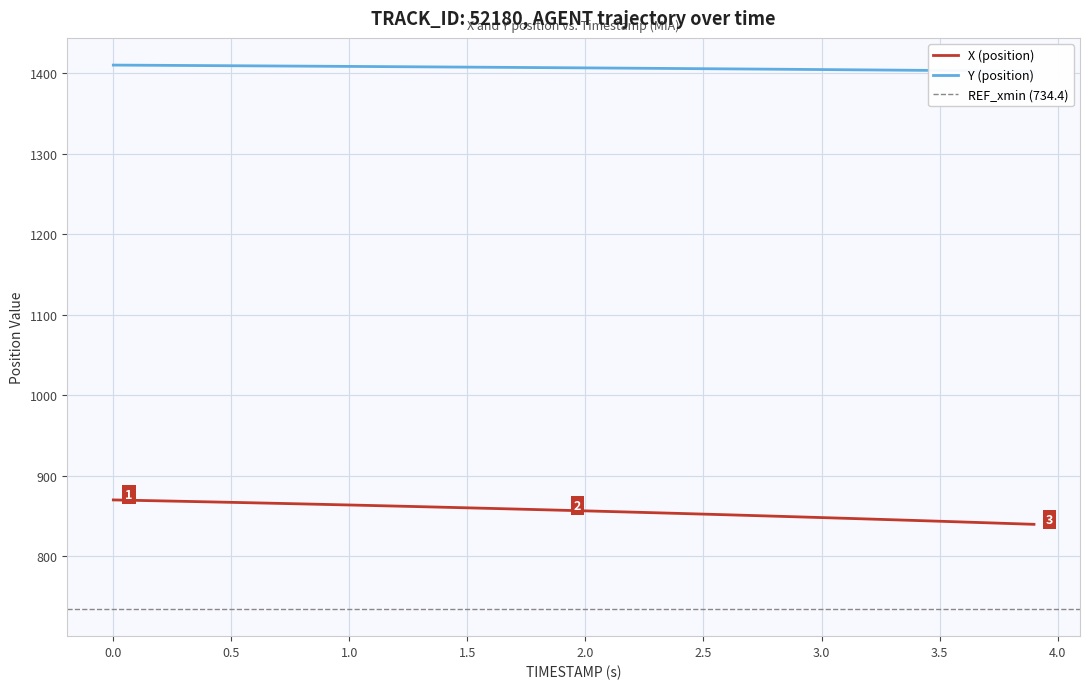

How many lines are shown in the chart?

2